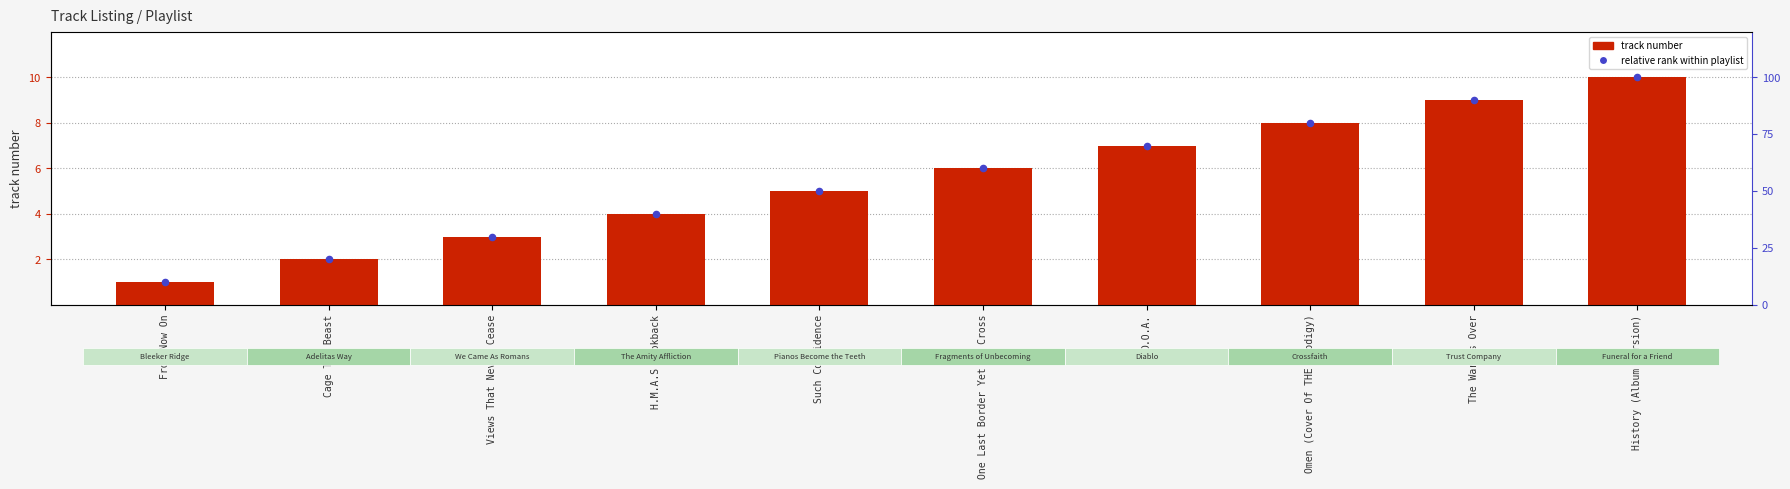

Which series contains the lowest Y value?

track number